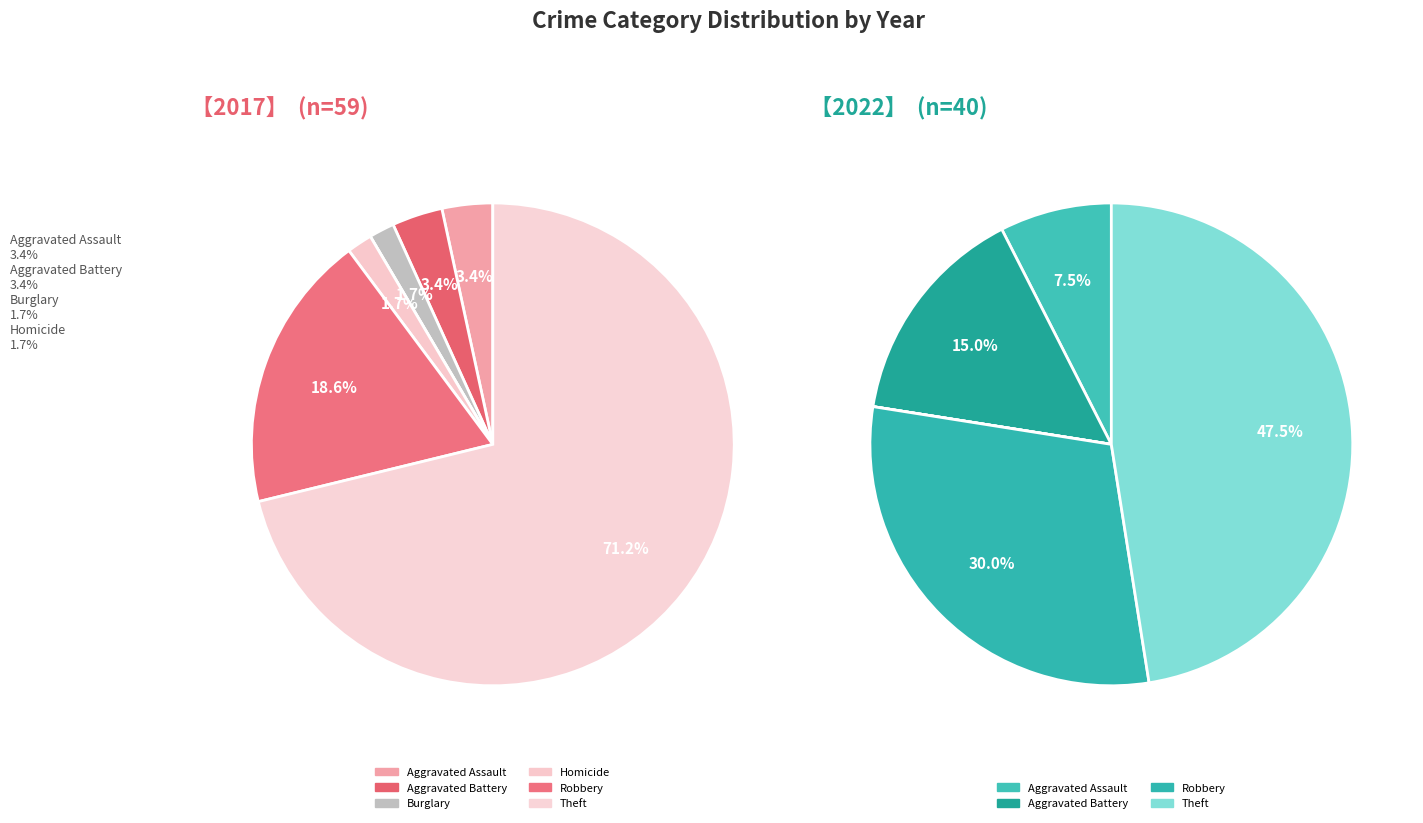

To the nearest percent, what percentage of the pie is 4?

2%